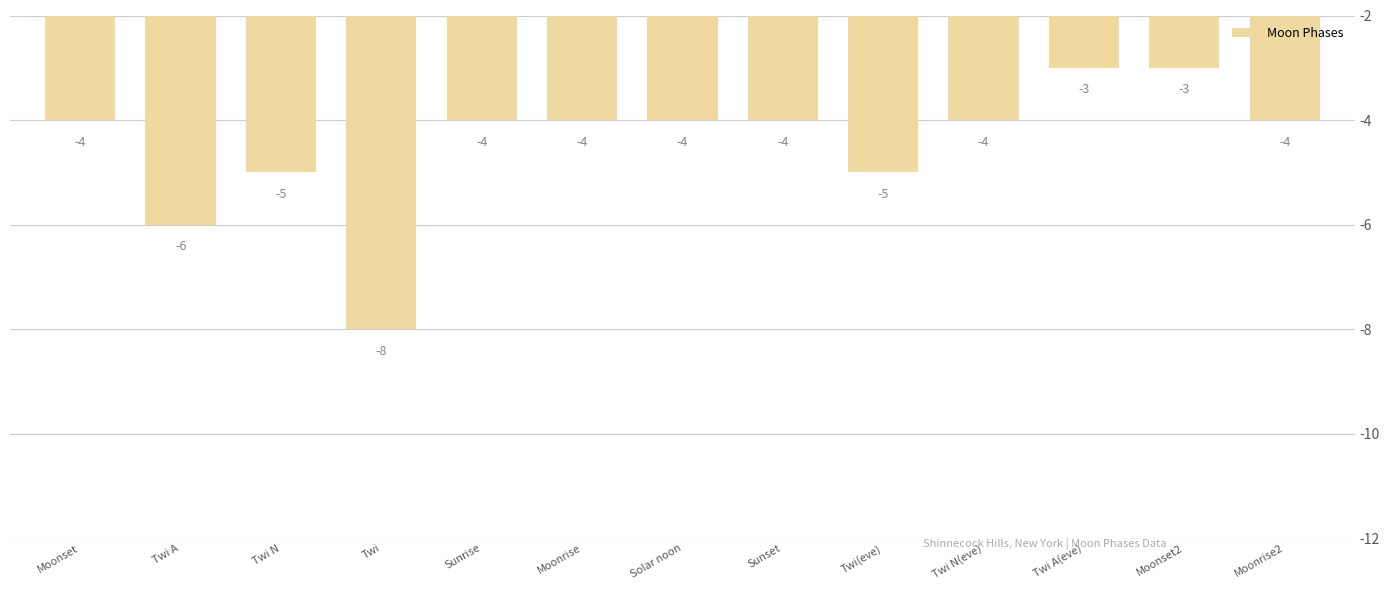

How many values are below -4?

4